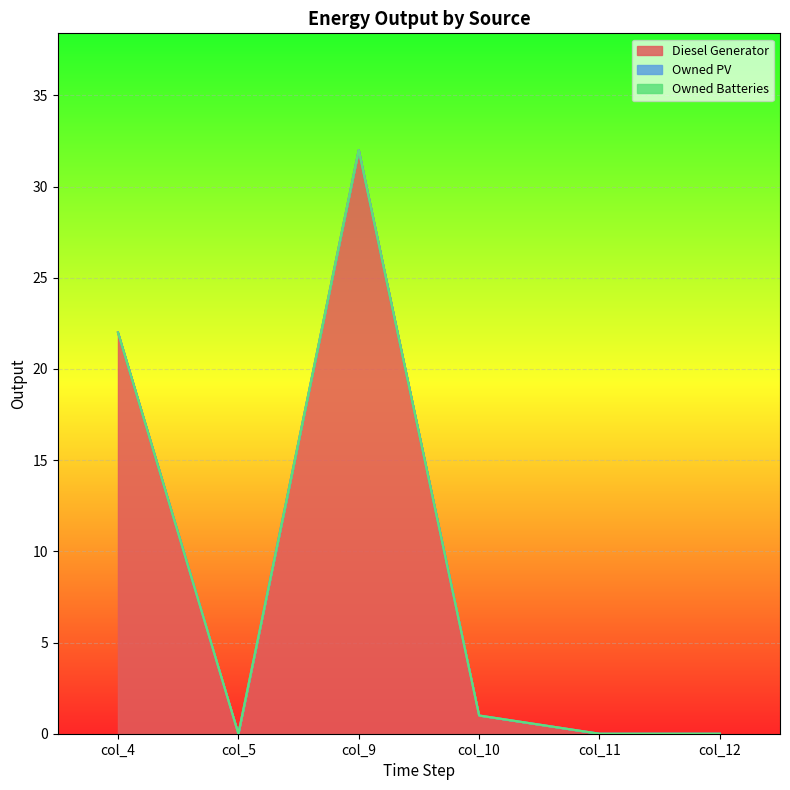

Is the value of Diesel Generator at col_11 greater than the value of Owned Batteries at col_10?

Yes